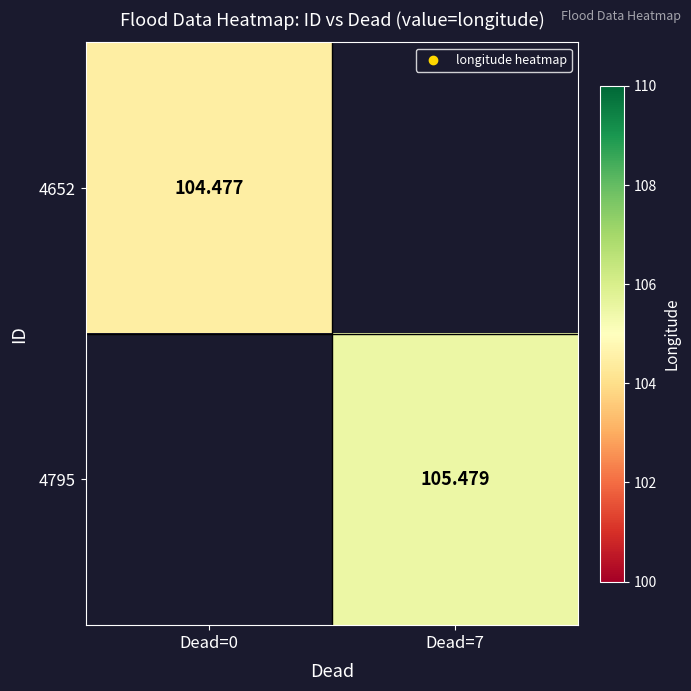

Rank the series by their average value, from lowest to highest.

4652, 4795